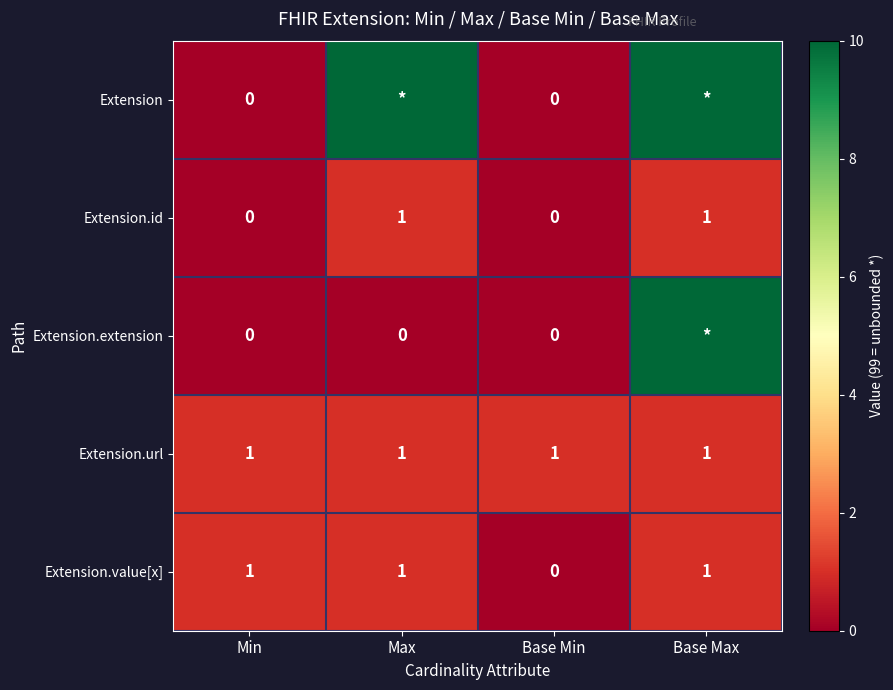

Where is Extension.value[x] nearest to the value 0?

Base Min